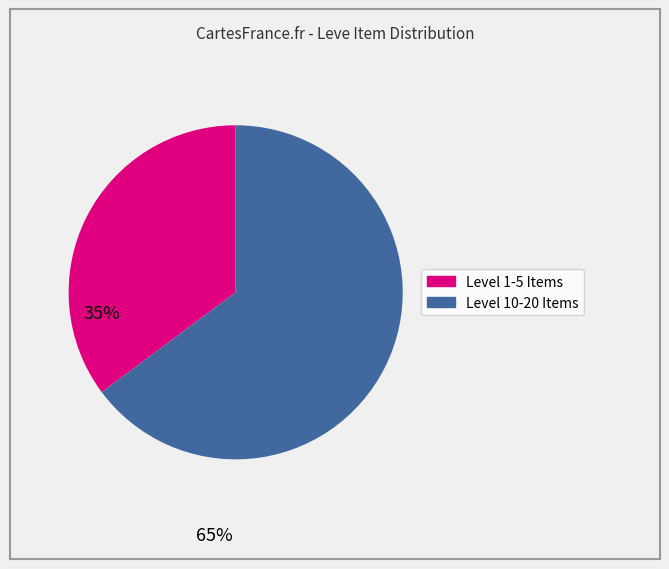

Does any single category account for the majority?

Yes